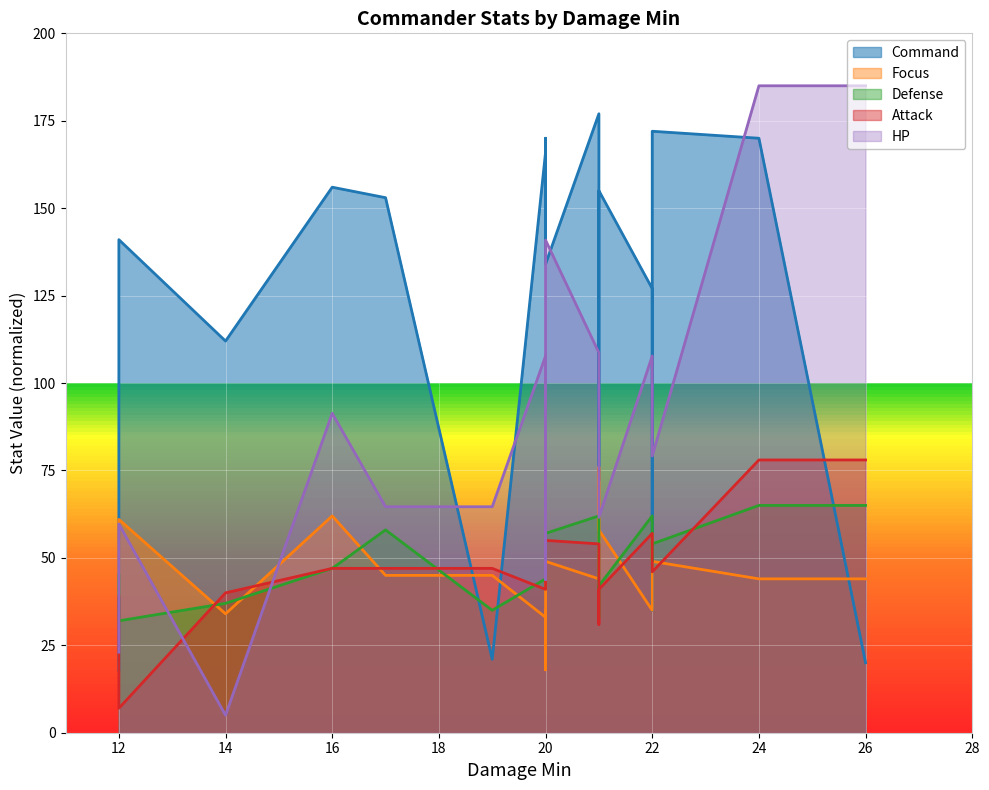

Where does the Focus series first go above 45?

12